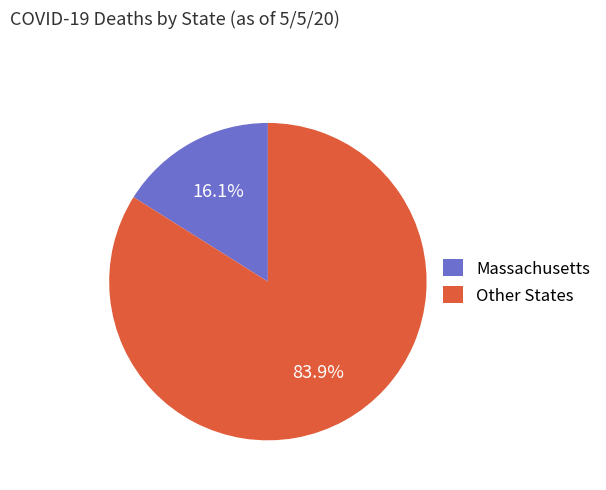

What is the smallest slice in the pie chart?

Massachusetts